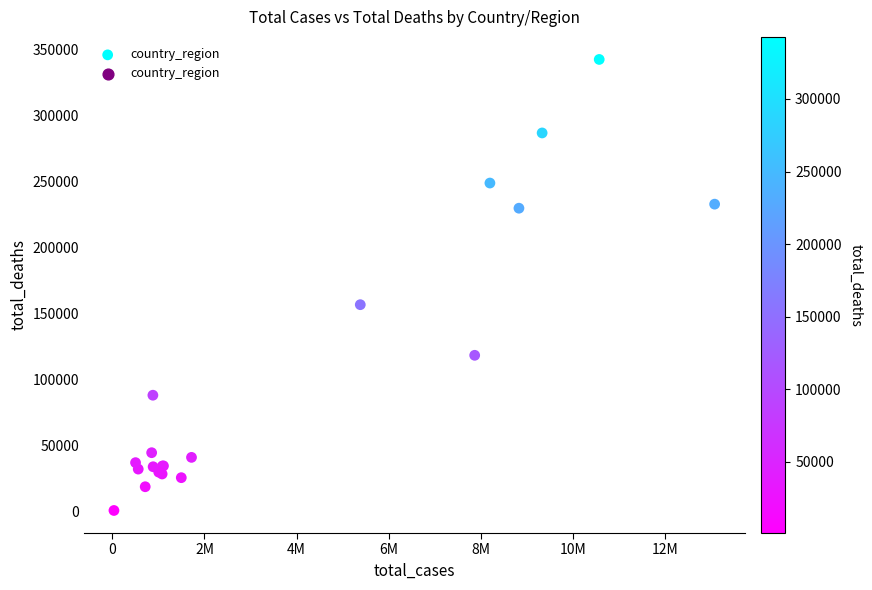

What Y value in the scatter plot is closest to 171875?

156926